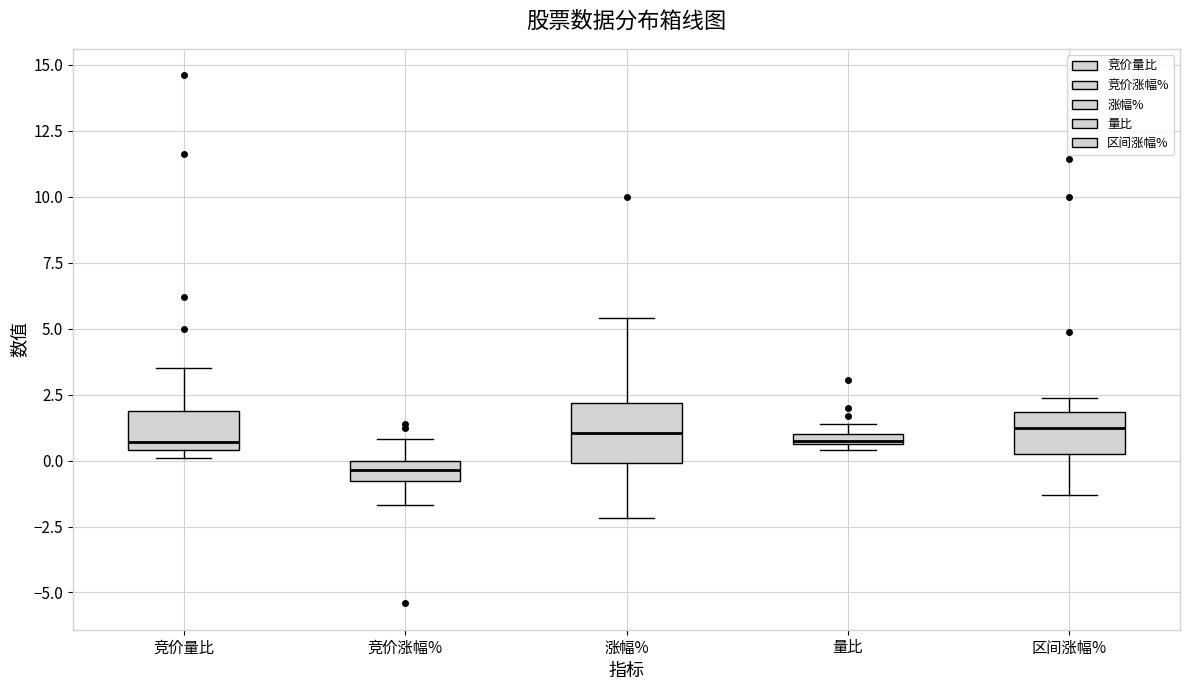

Where is the lower edge of the box for 量比 on the y-axis? The values are not printed on the chart, so give them approximately, as read against the axis.

0.5